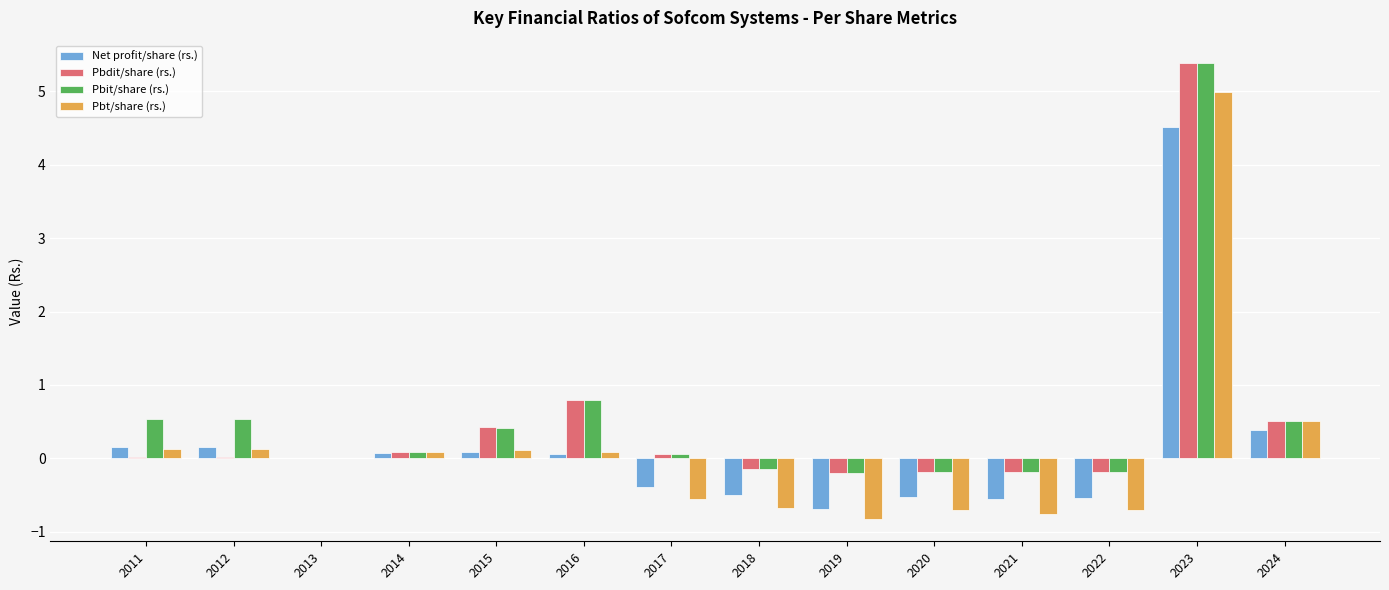

At which category is the sum across all series the highest?

2023